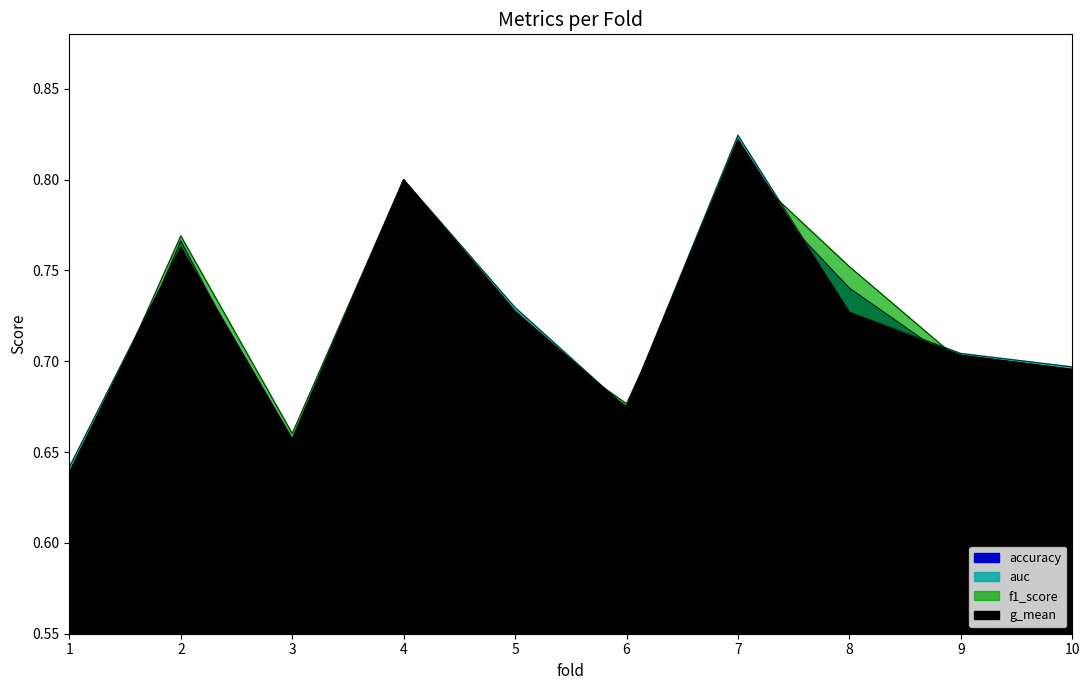

What is the difference between the maximum and second lowest values in the g_mean series?

0.2